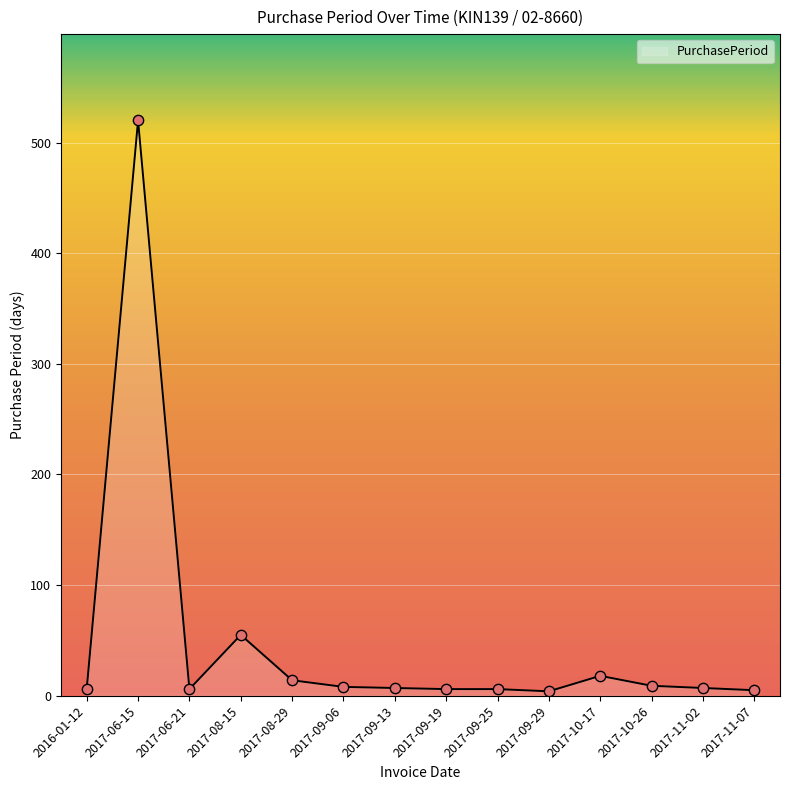

Which has a higher value, 2017-09-19 or 2017-06-15?

2017-06-15